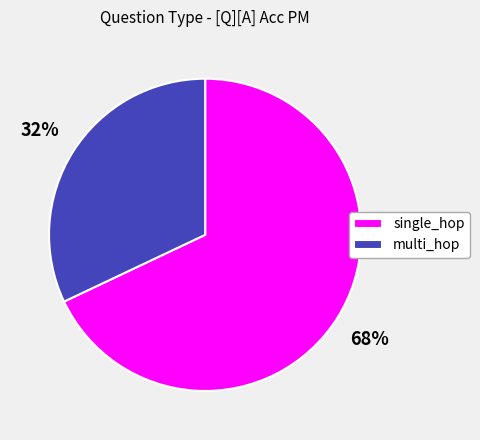

Which slice represents more than half of the pie?

single_hop